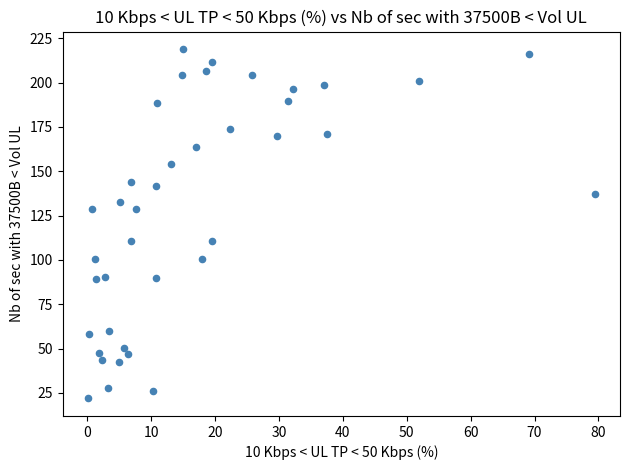

What is the range of X values (max minus min)?

79.3